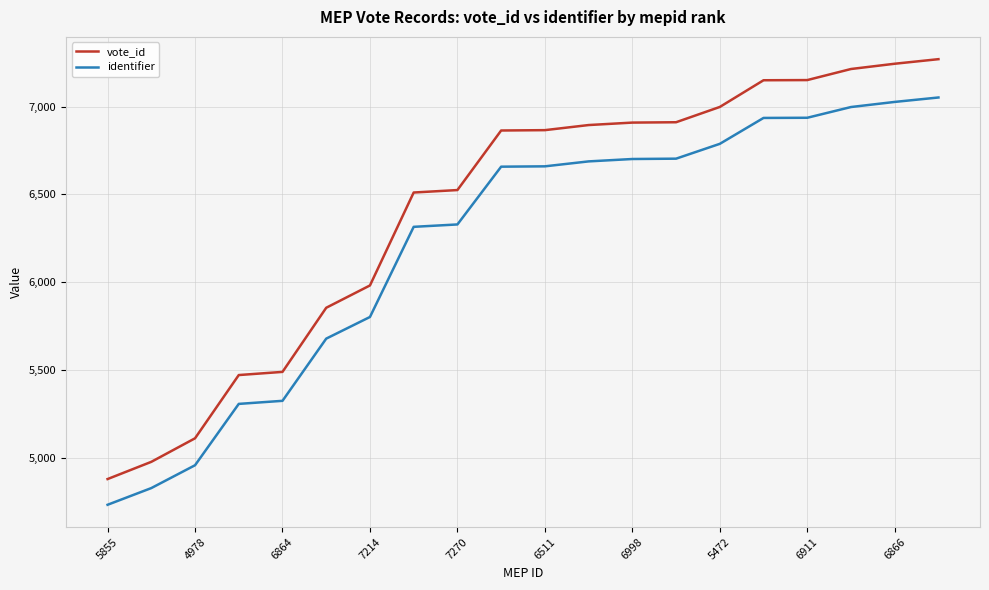

True or false: vote_id and identifier intersect in this chart.

False